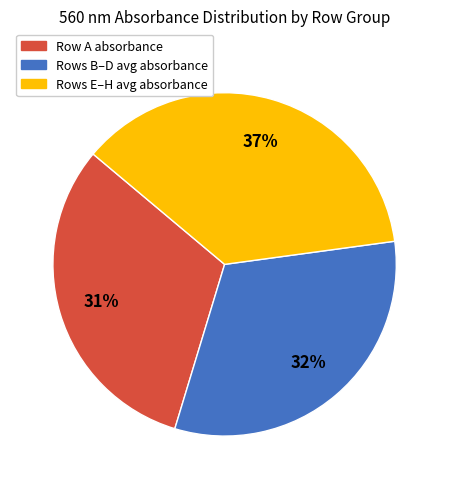

True or false: Rows E–H avg absorbance accounts for 37% of the total.

True